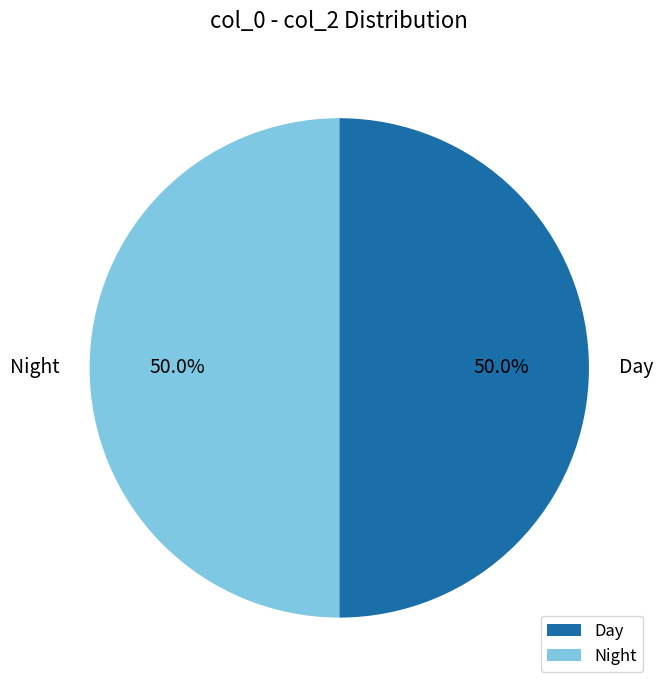

What is the ratio of the value at Day to the value at Night?

1.0